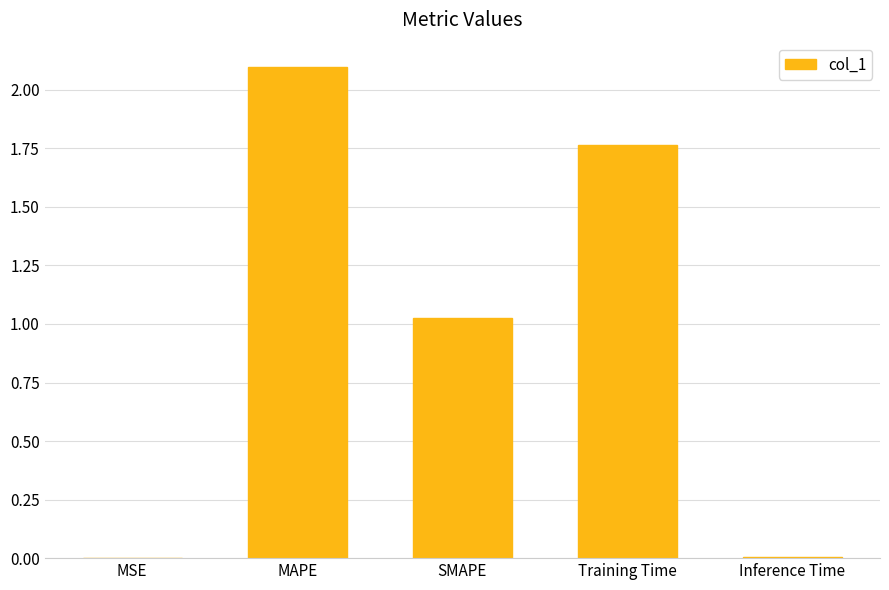

Where is the data nearest to the value 1?

SMAPE